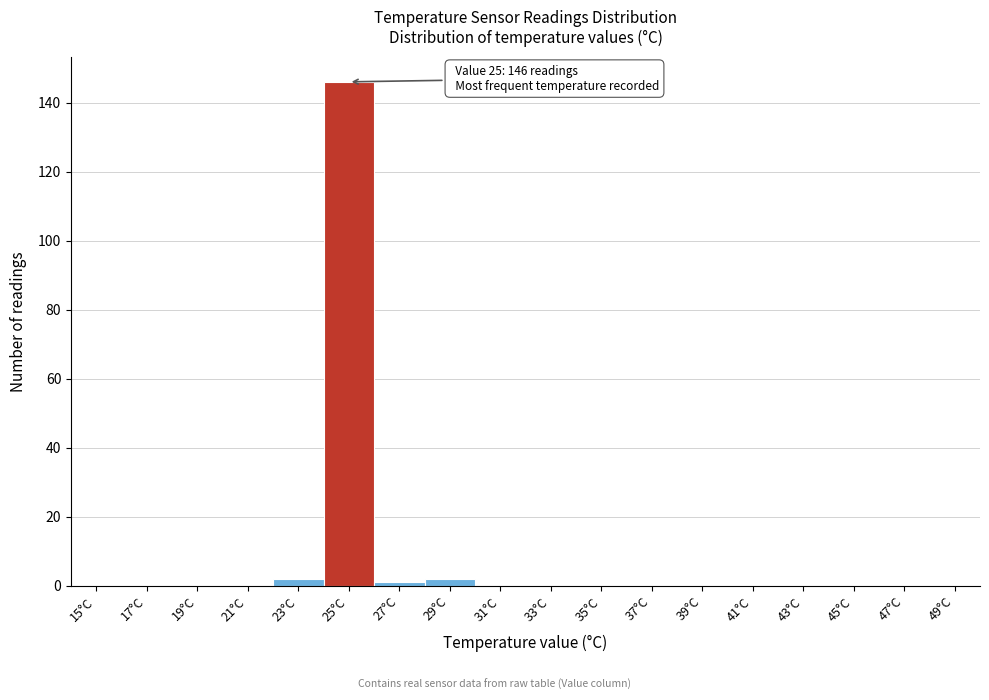

Reading left to right, list all the values displayed in this chart.

15°C=0	17°C=0	19°C=0	21°C=0	23°C=2	25°C=146	27°C=1	29°C=2	31°C=0	33°C=0	35°C=0	37°C=0	39°C=0	41°C=0	43°C=0	45°C=0	47°C=0	49°C=0